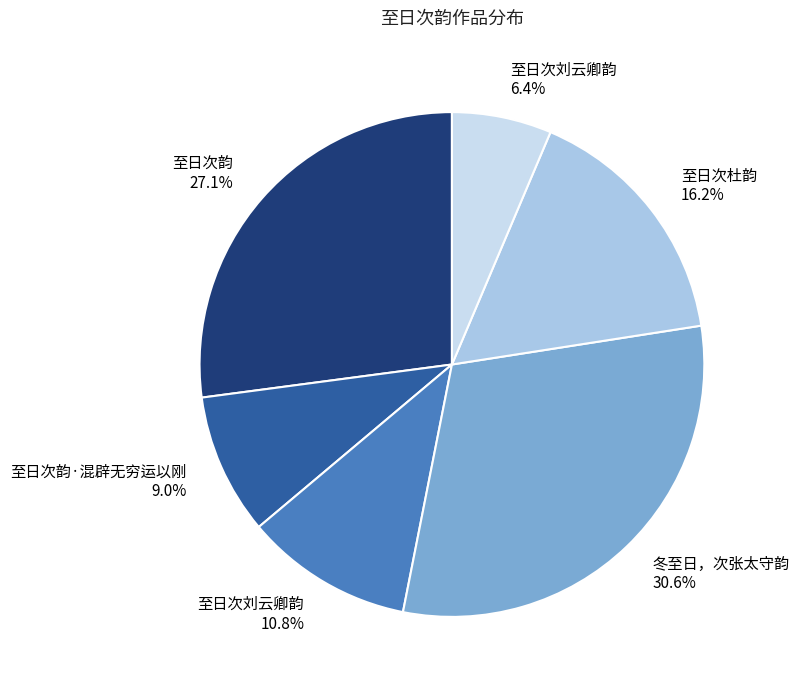

How many segments does this pie chart have?

6